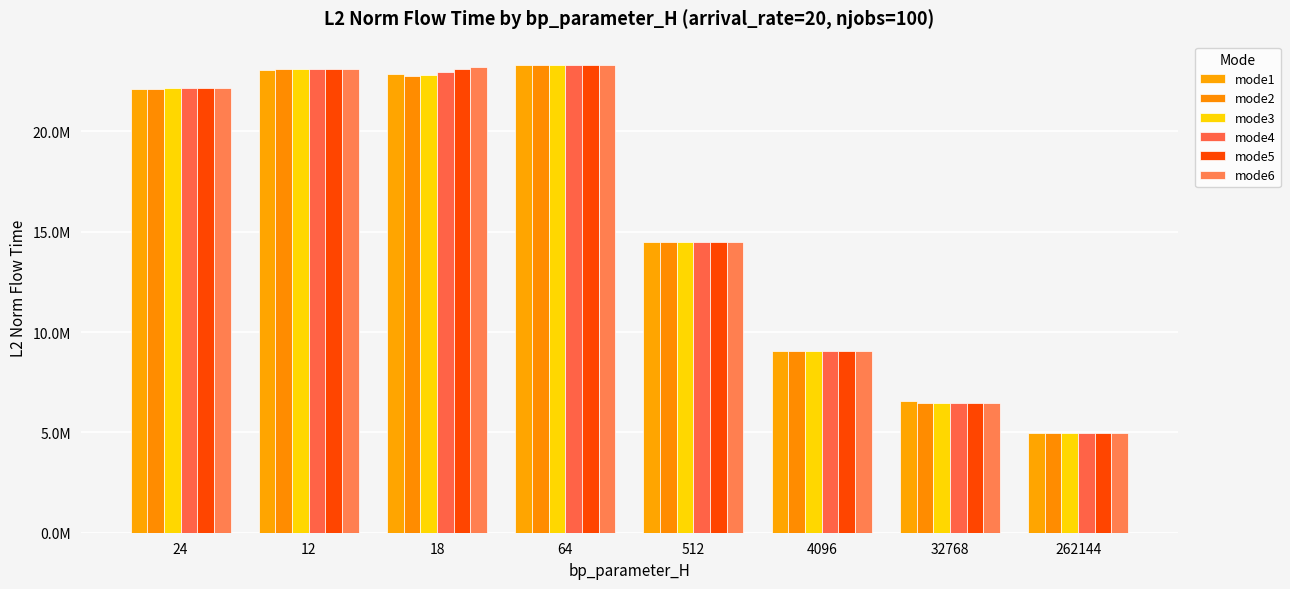

Are the bars grouped side by side (vs. stacked)?

Yes